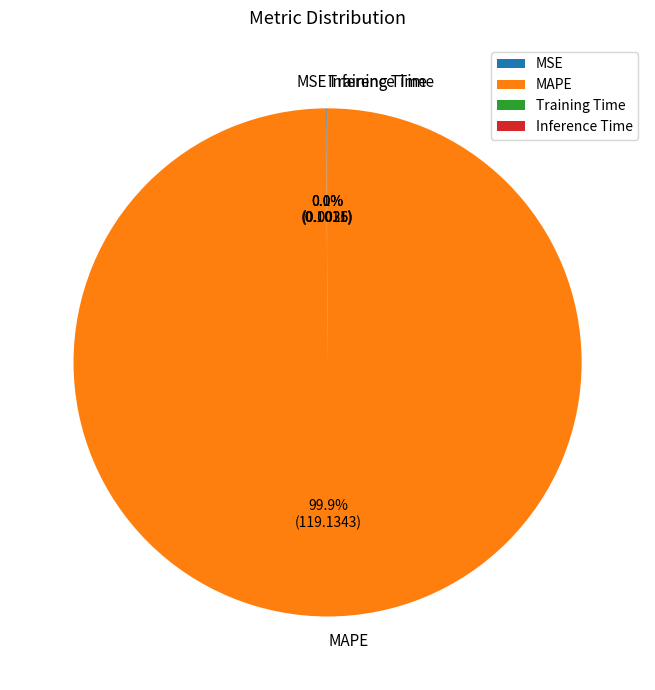

Which slice is the largest?

MAPE